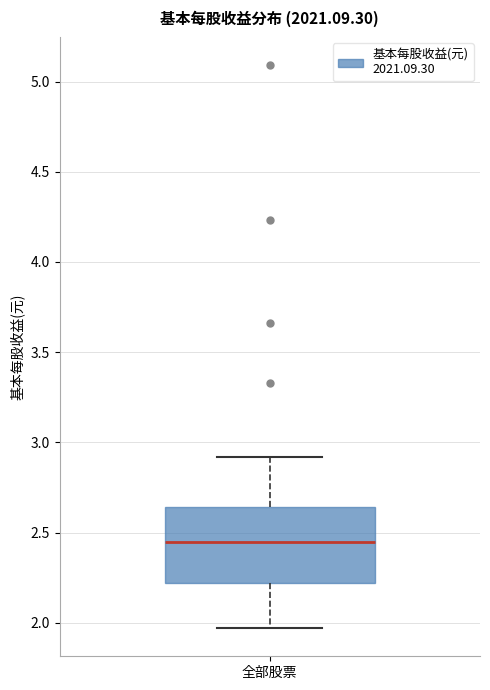

Read this box plot against the y-axis: the position of the median line, the range covered by the box, and the ends of both whiskers. The values are not printed on the chart, so give them approximately, as read against the axis.

median 2.45, box 2.20 to 2.65, whiskers 1.95 to 2.90